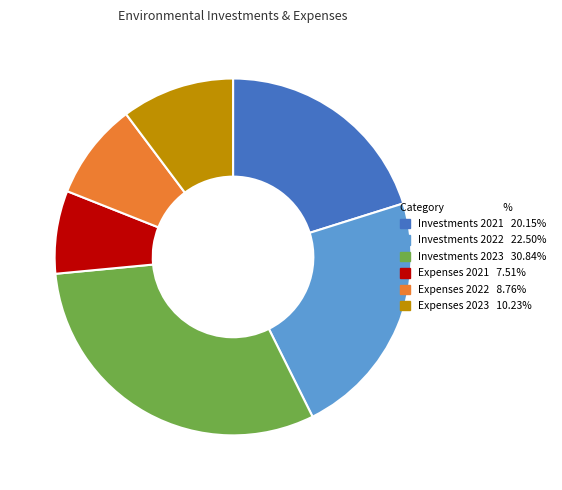

Is there a majority slice in this chart?

No